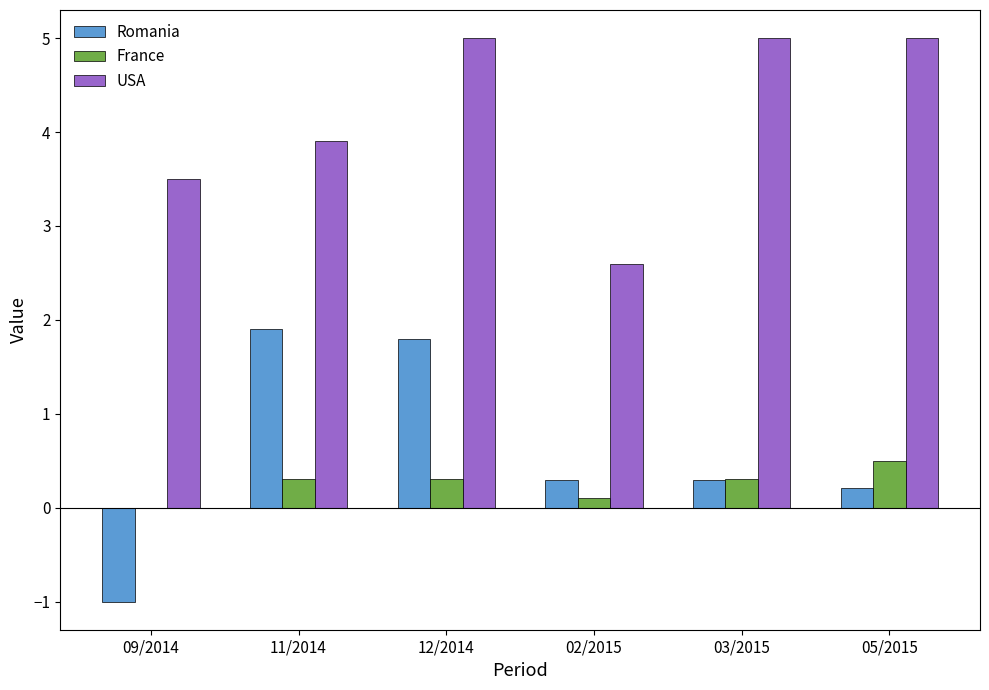

What is the sum of all USA values?

25.0